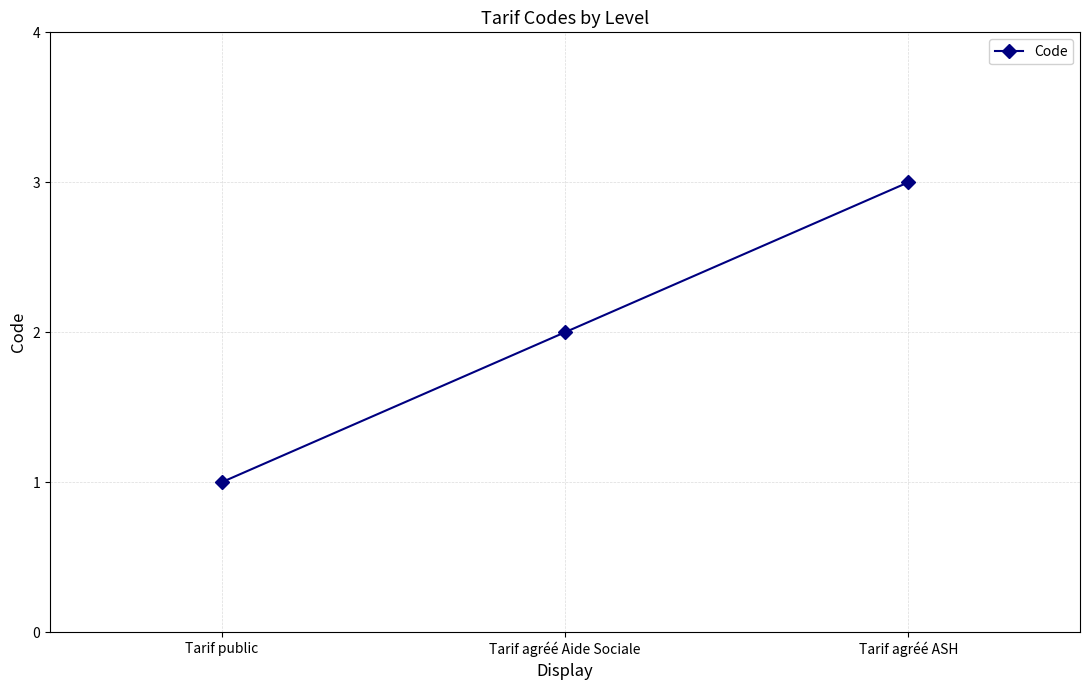

What is the change in value from Tarif public to Tarif agréé ASH?

+2